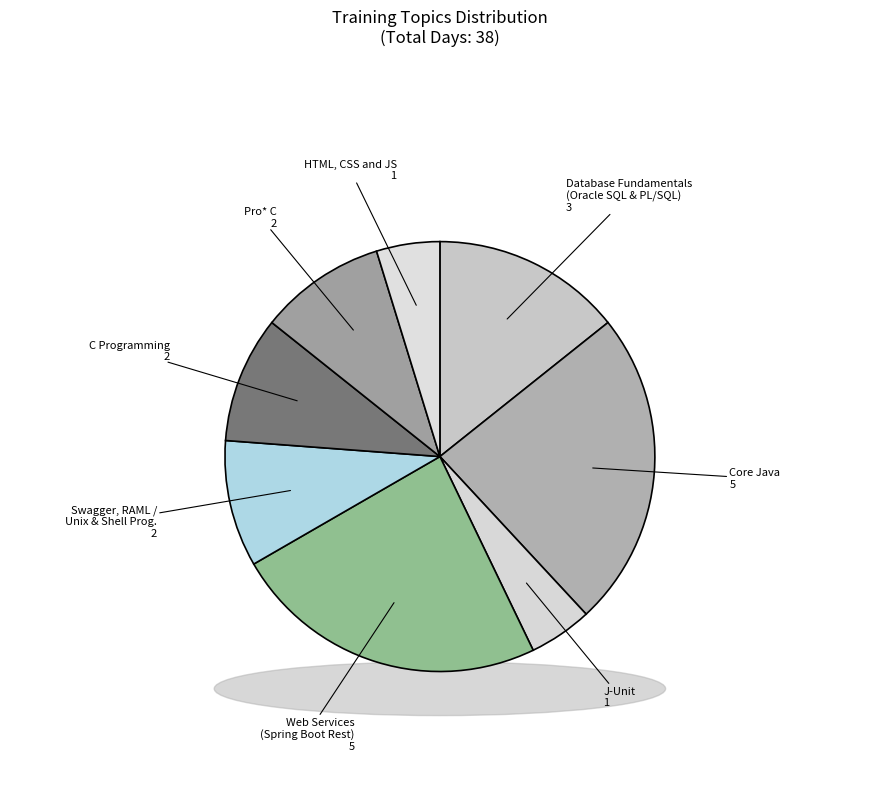

Which category has the smallest portion of the pie?

J-Unit